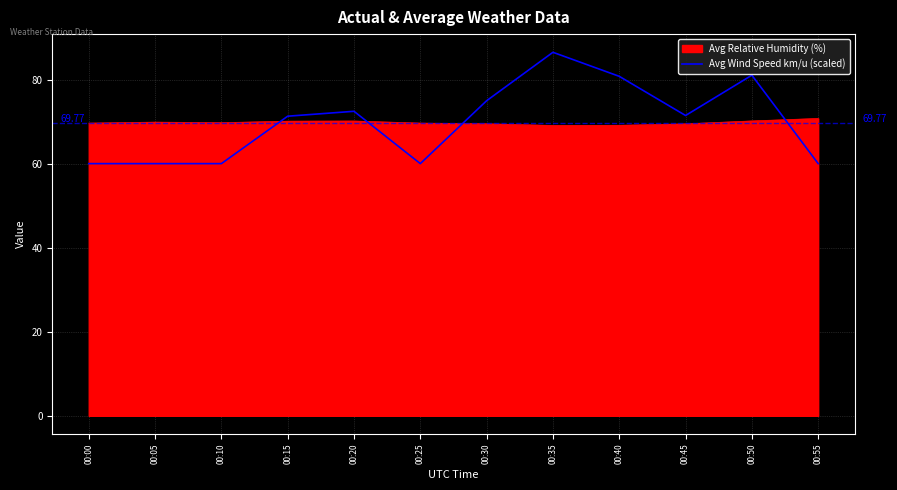

Does the chart display data point markers on the line(s)?

No